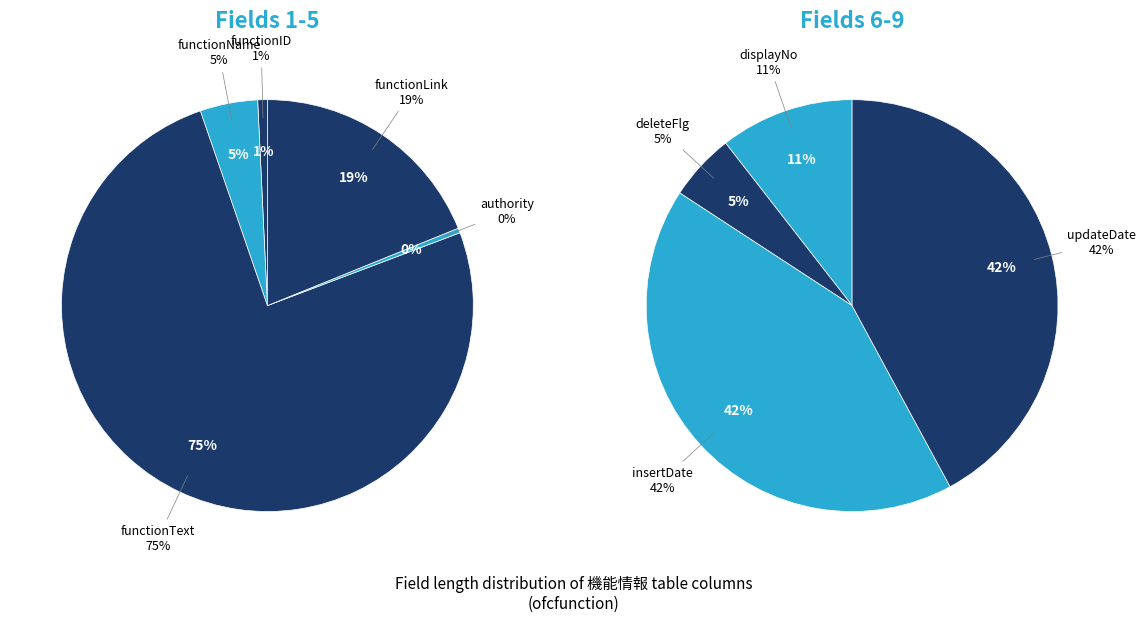

What is the largest slice in the pie chart?

functionText